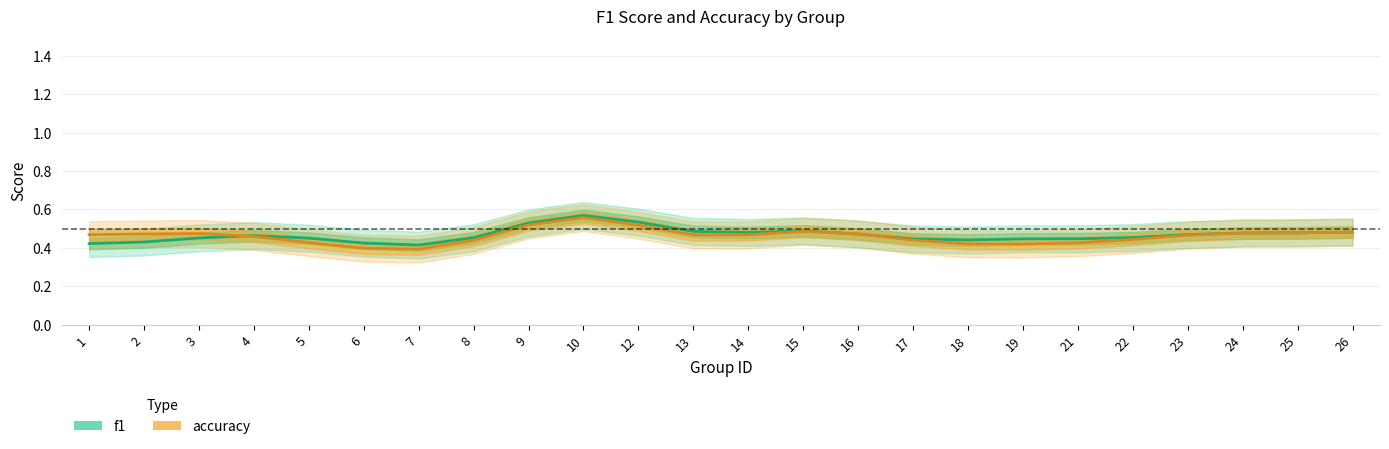

How many intersections are there between accuracy and f1?

4